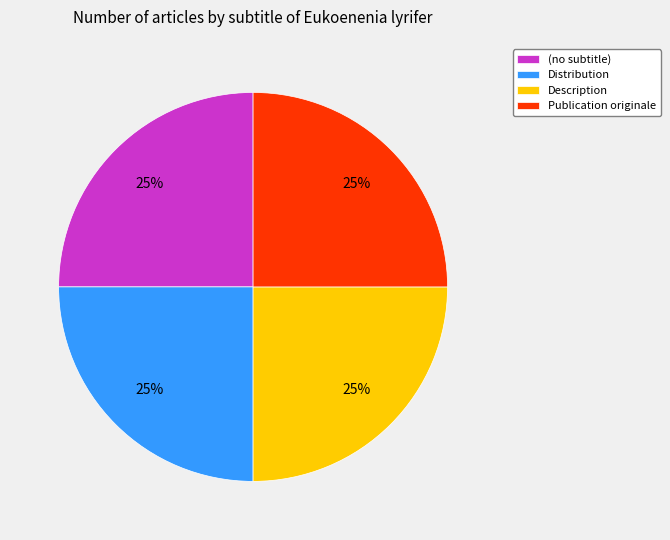

To the nearest percent, what percentage of the pie is Distribution?

25%